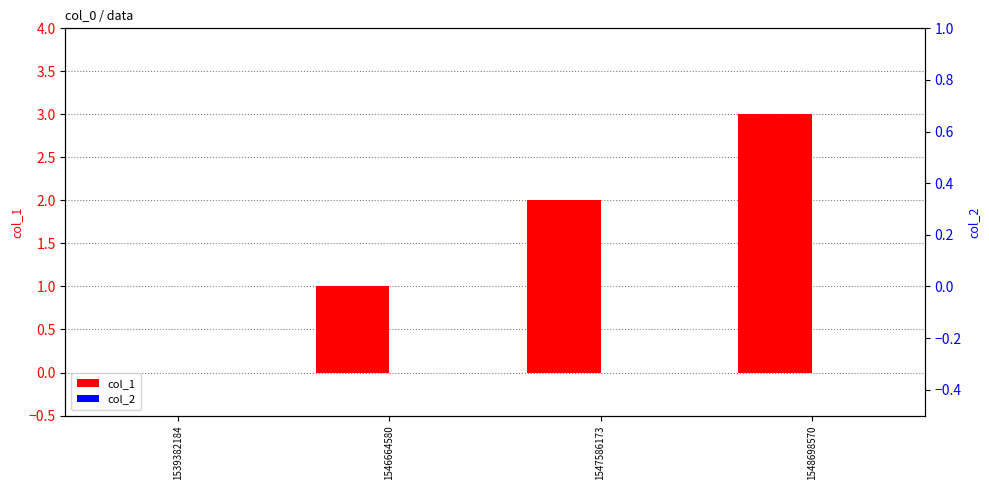

What is the maximum value for col_1?

3